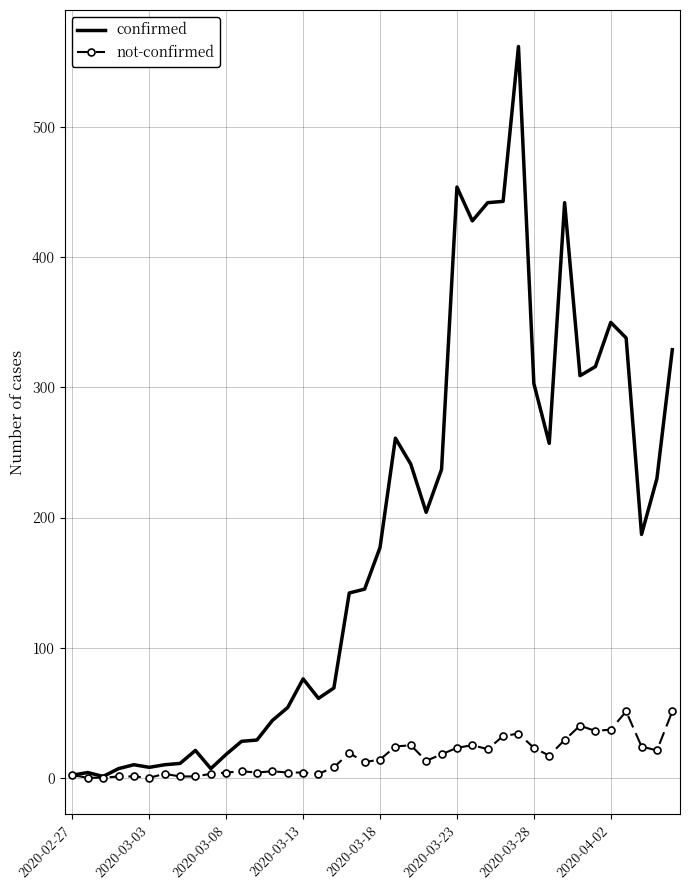

Rank the series by their maximum value, from highest to lowest.

confirmed, not-confirmed